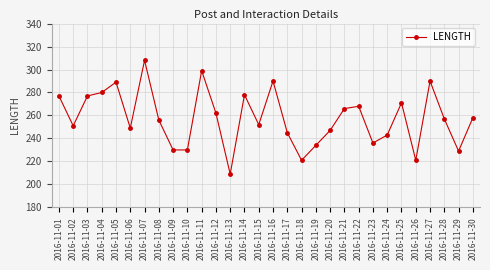

What is the minimum value shown in the chart?

209